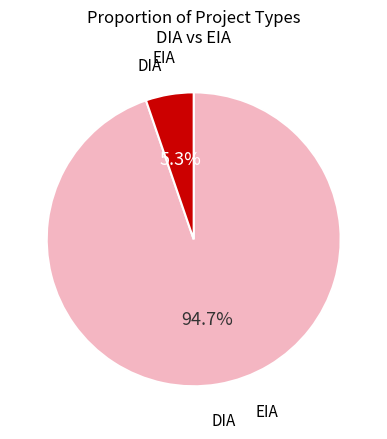

Count the number of slices in the pie.

2